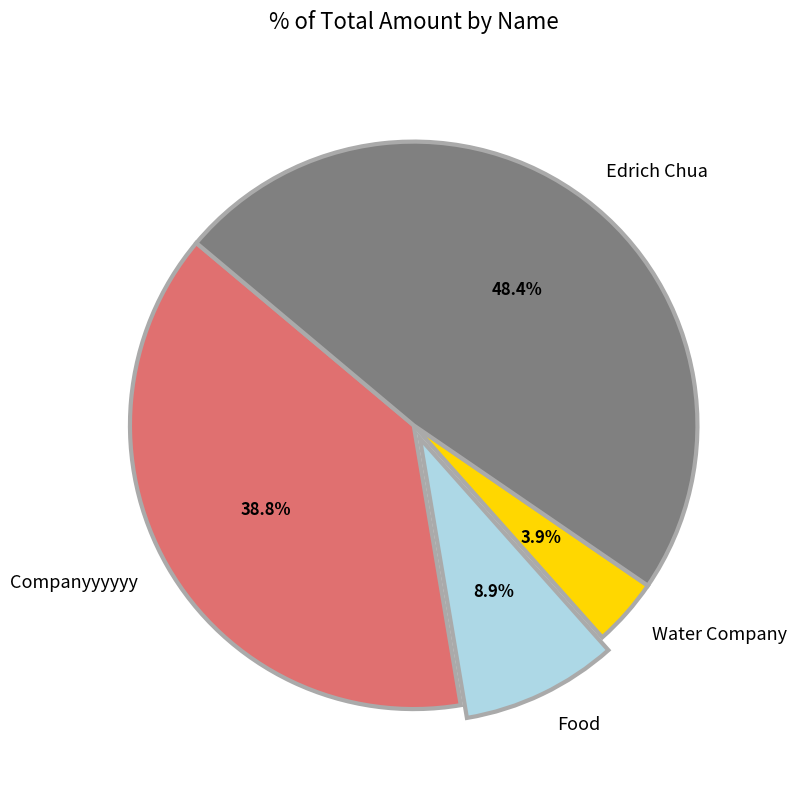

Between Companyyyyyy and Food, which is larger?

Companyyyyyy